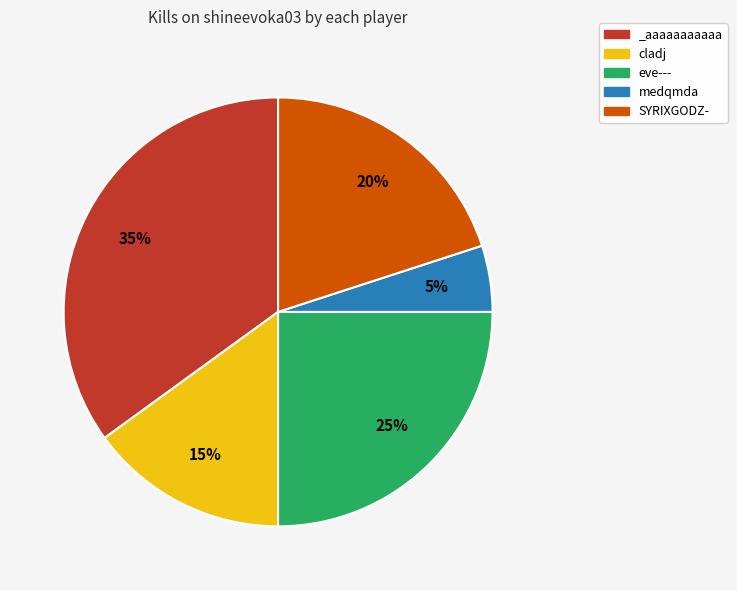

Do _aaaaaaaaaaa and medqmda together represent more than half of the pie?

No